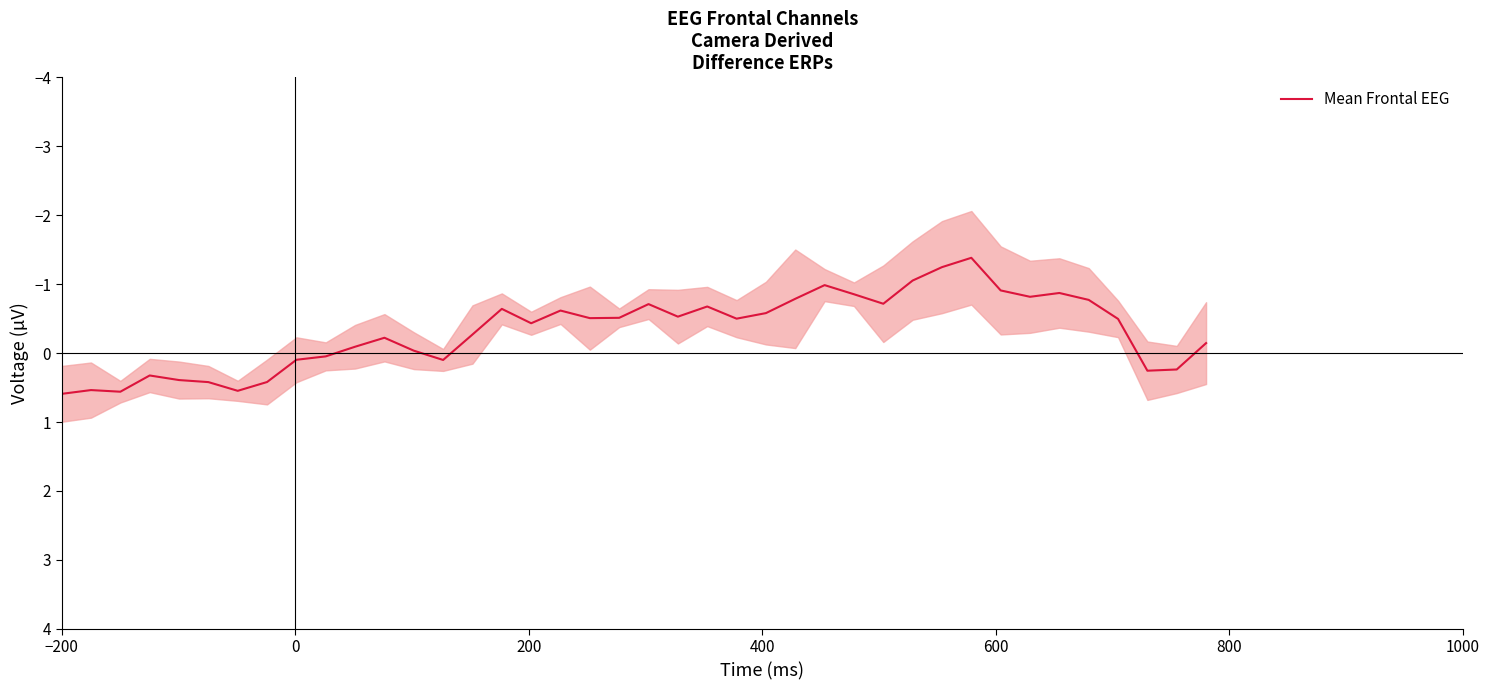

Where does the data first go above 0?

−200